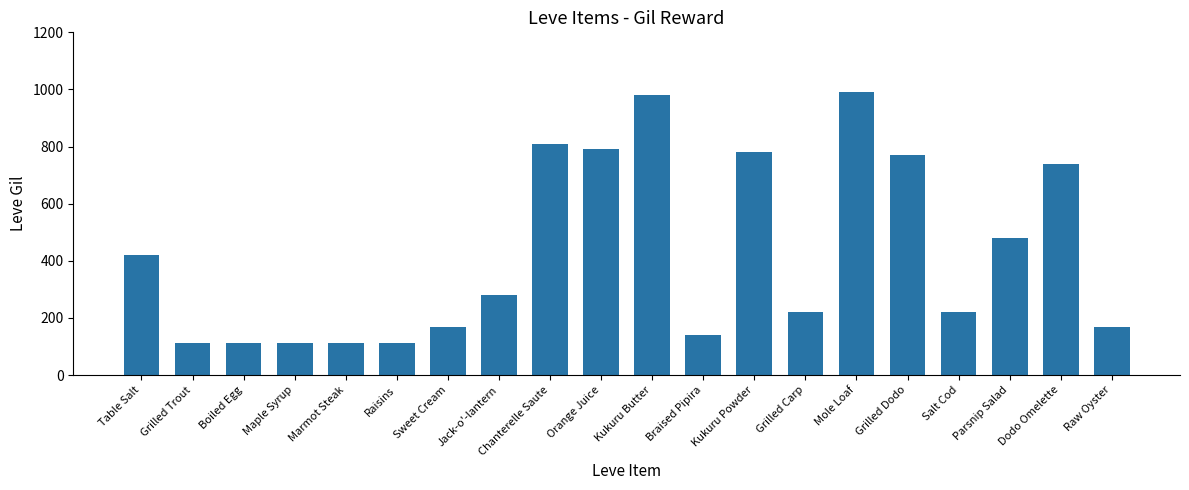

Does the chart contain stacked bars?

No